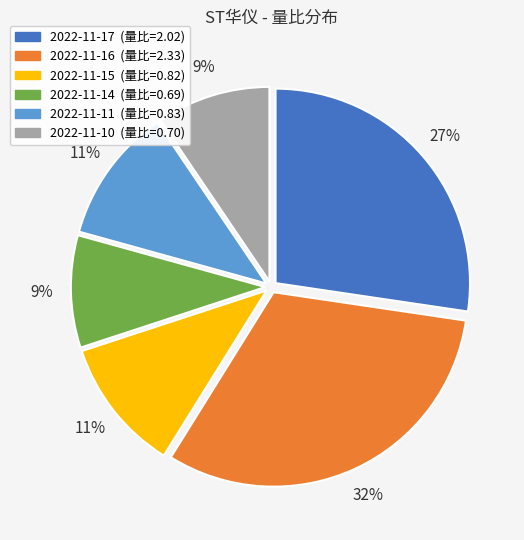

To the nearest percent, what is the difference between the 2022-11-17 and 2022-11-11 slice percentages?

16%